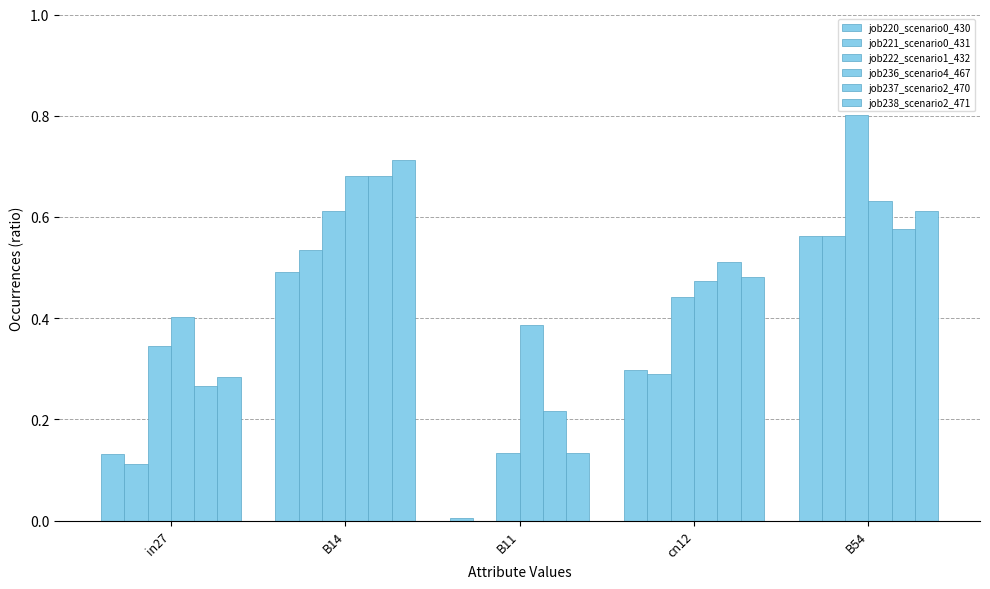

Reading left to right, extract all data points from this chart.

job220_scenario0_430: in27=0.1	B14=0.5	B11=0.0	cn12=0.3	B54=0.6
job221_scenario0_431: in27=0.1	B14=0.5	B11=0.0	cn12=0.3	B54=0.6
job222_scenario1_432: in27=0.3	B14=0.6	B11=0.1	cn12=0.4	B54=0.8
job236_scenario4_467: in27=0.4	B14=0.7	B11=0.4	cn12=0.5	B54=0.6
job237_scenario2_470: in27=0.3	B14=0.7	B11=0.2	cn12=0.5	B54=0.6
job238_scenario2_471: in27=0.3	B14=0.7	B11=0.1	cn12=0.5	B54=0.6